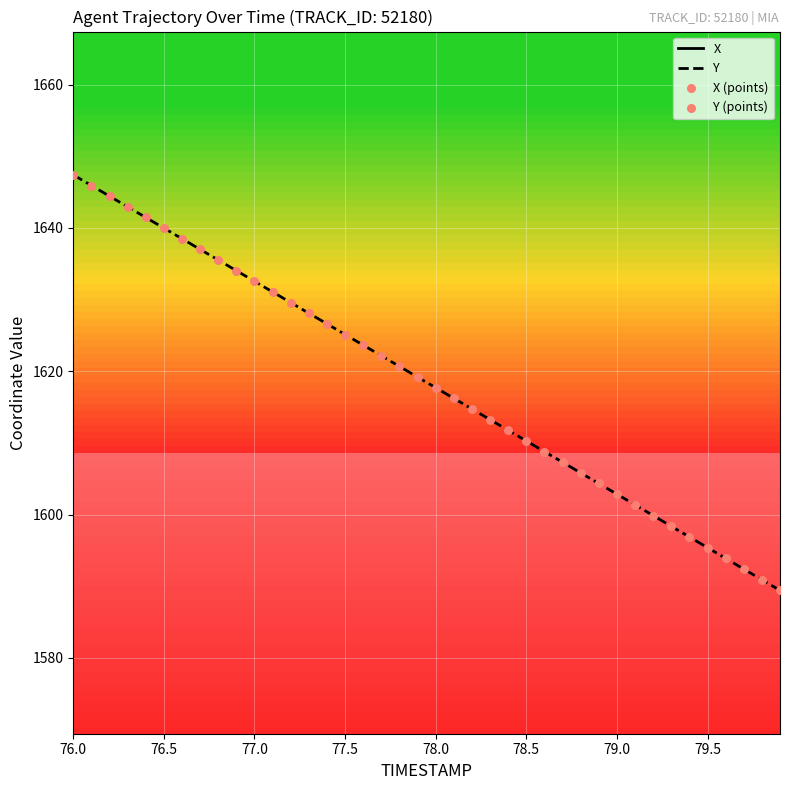

Which series has the largest total across all categories?

Y